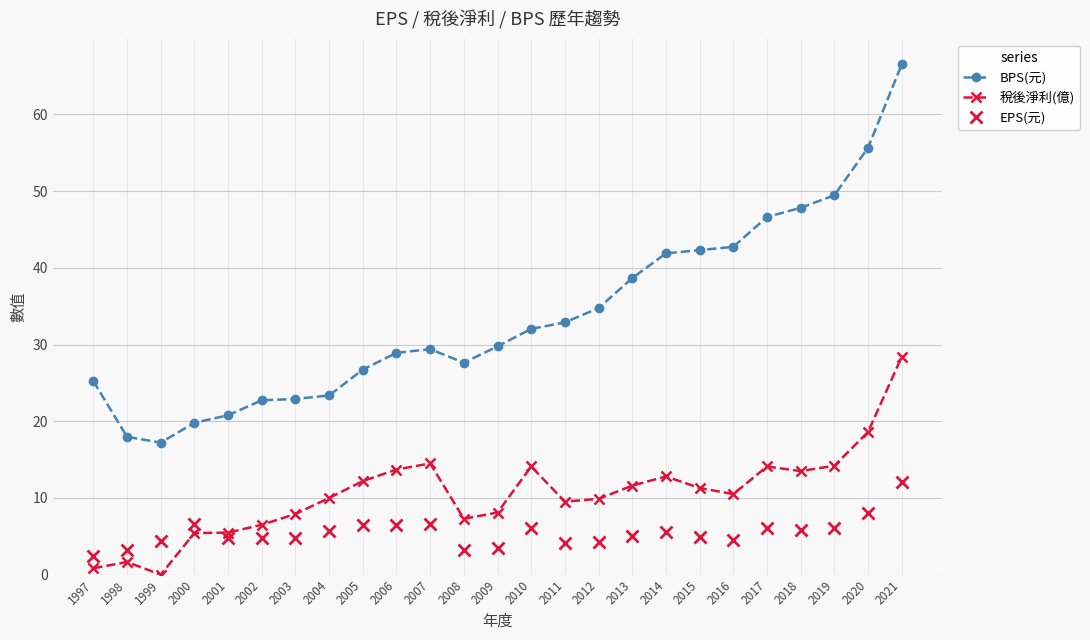

True or false: 稅後淨利(億) and BPS(元) intersect in this chart.

False